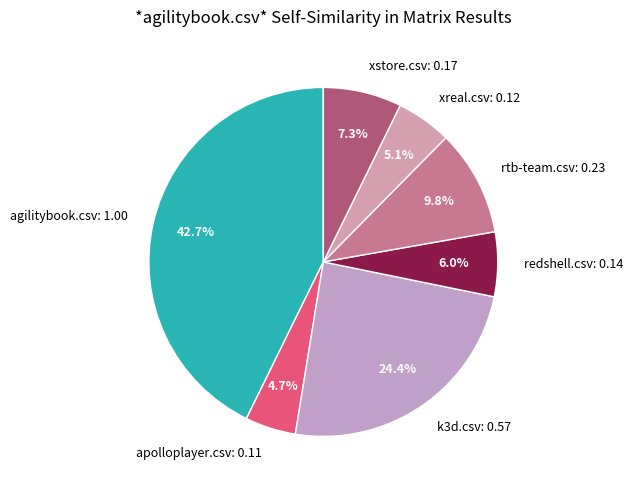

True or false: agilitybook.csv accounts for 43% of the total.

True